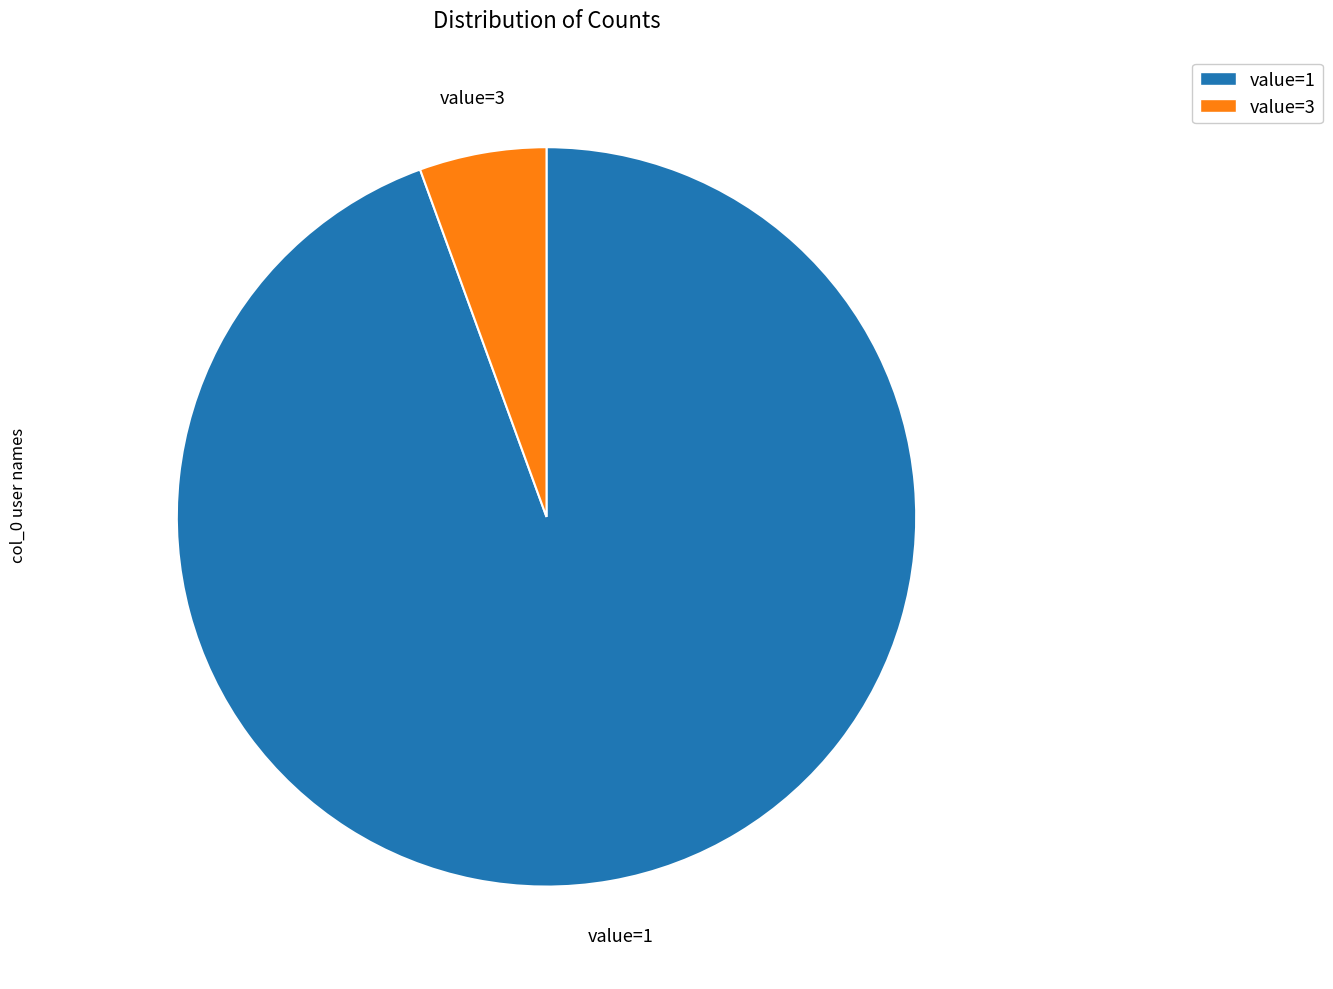

Between value=3 and value=1, which is larger?

value=1